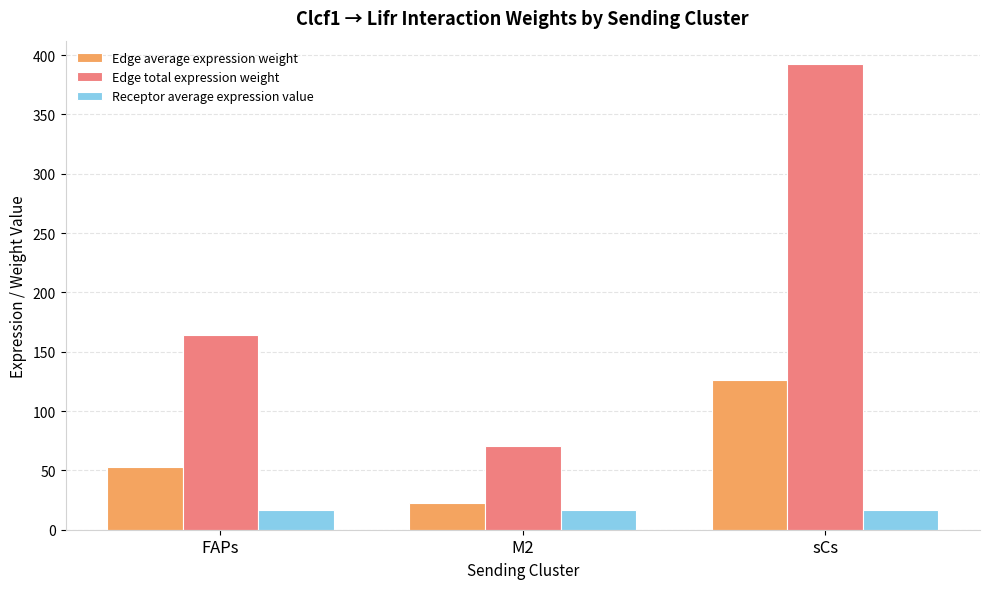

Is it true that Edge total expression weight equals 20.6 at M2?

False